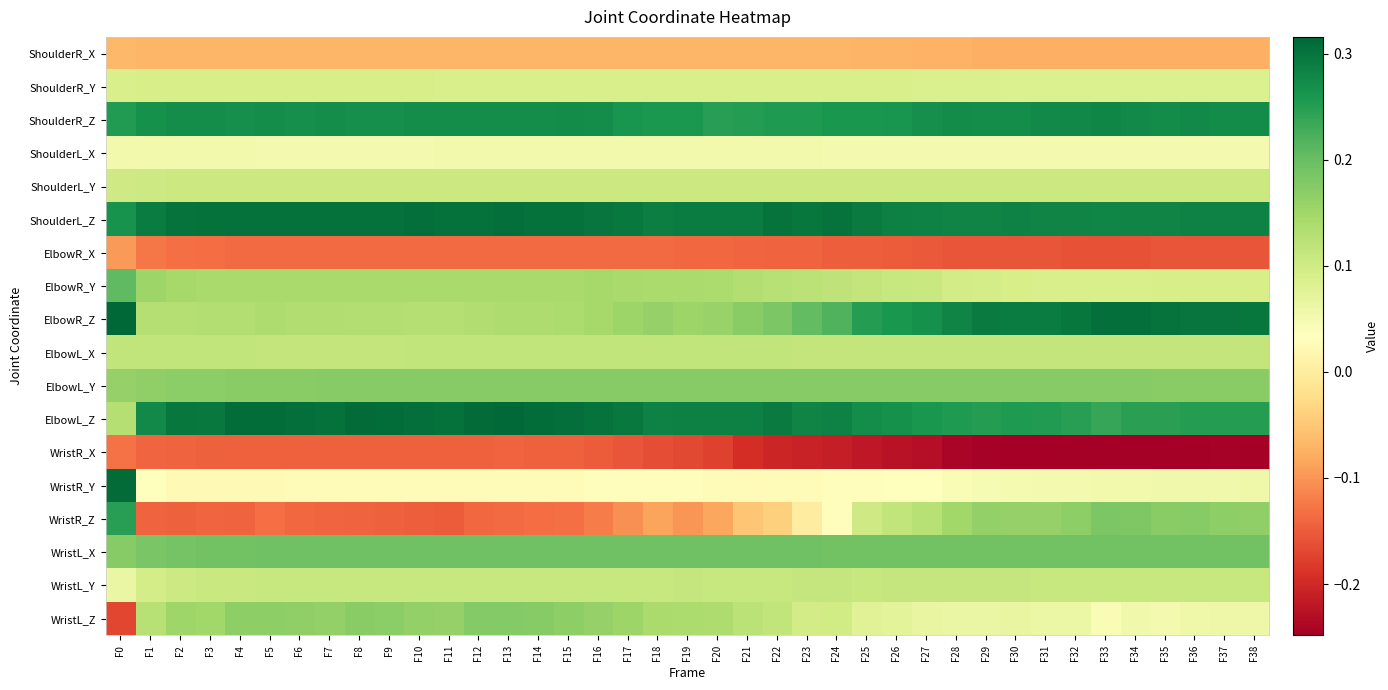

At how many categories does at least one series exceed 0?

39